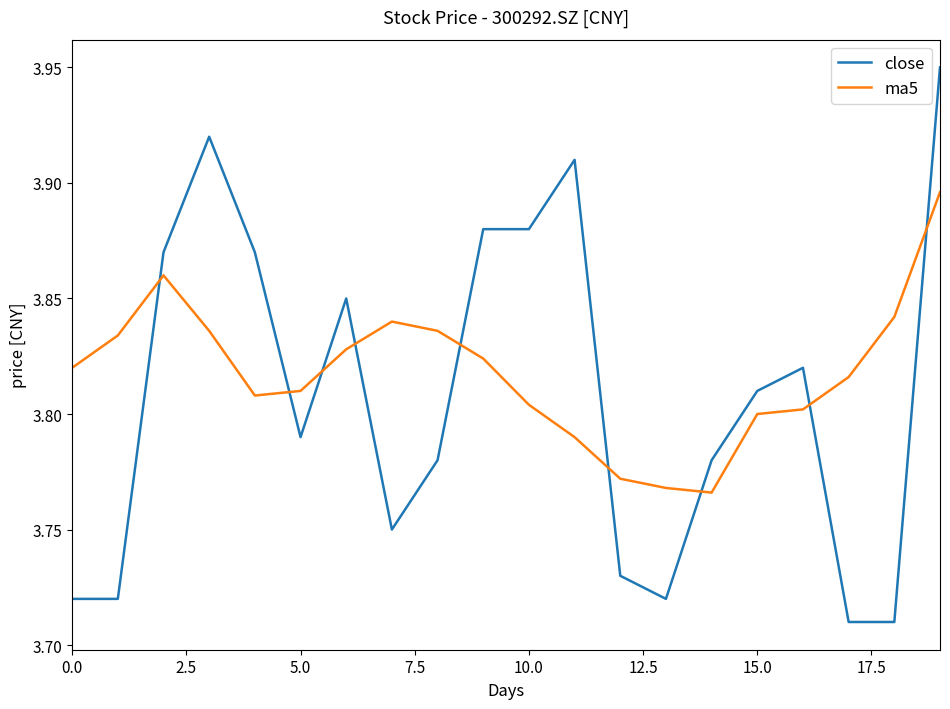

Rank the series by their maximum value, from lowest to highest.

ma5, close